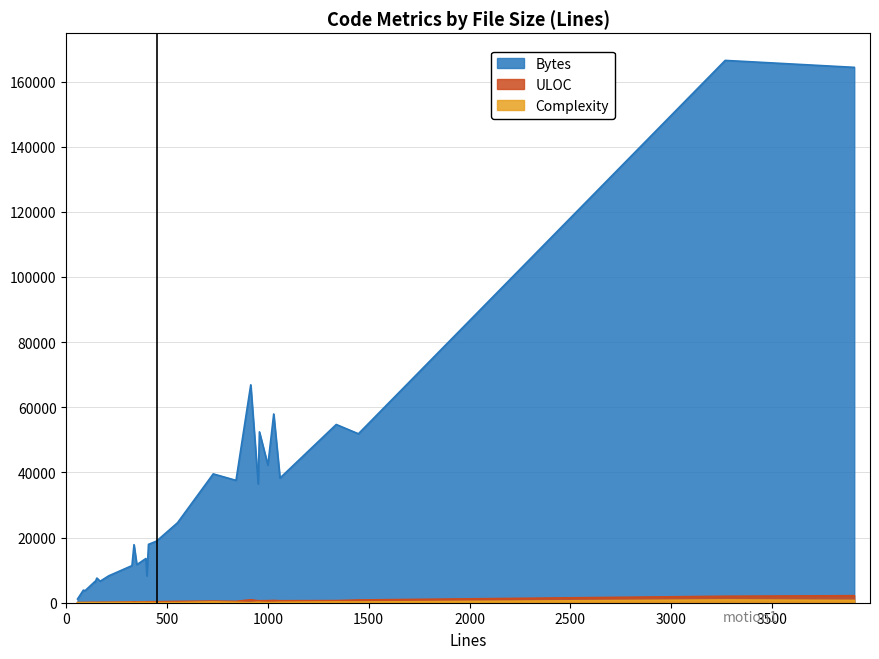

What is the value of the Bytes point at the 23rd from the left?

57943